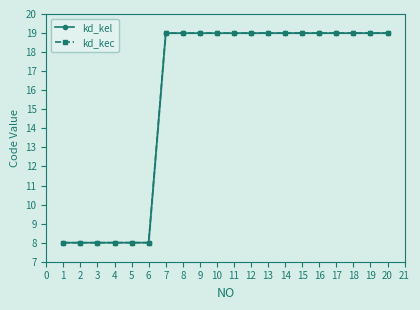

True or false: kd_kel and kd_kec cross at least once.

False